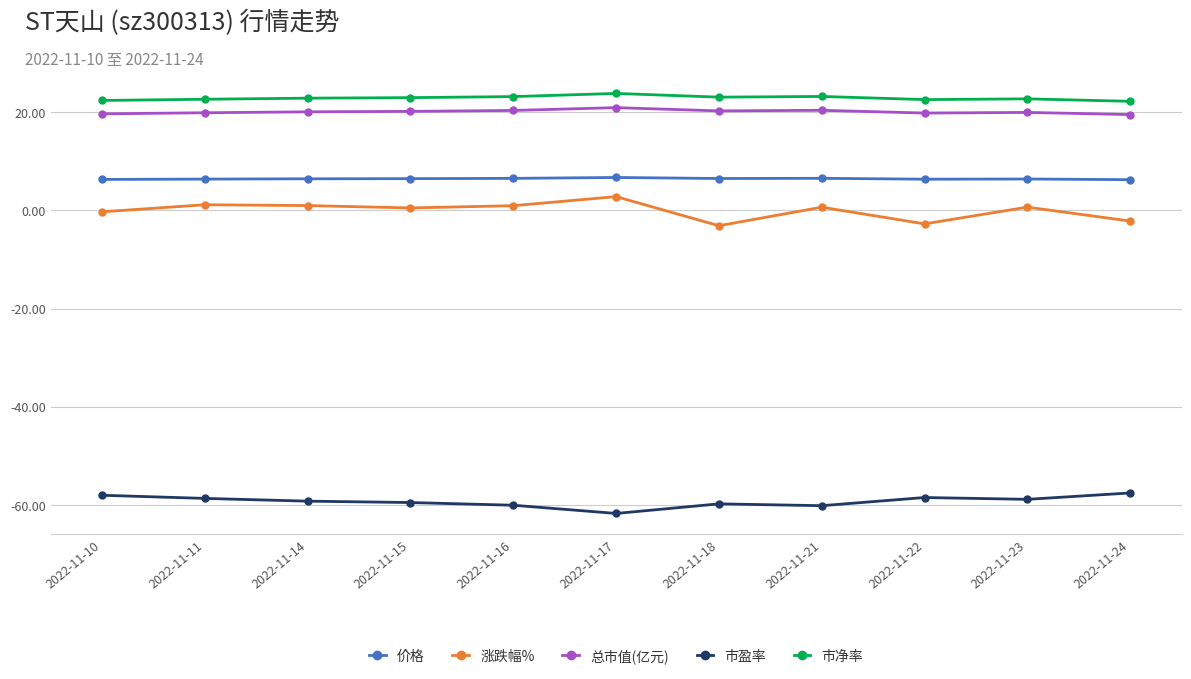

Which series has the widest spread of values?

涨跌幅%